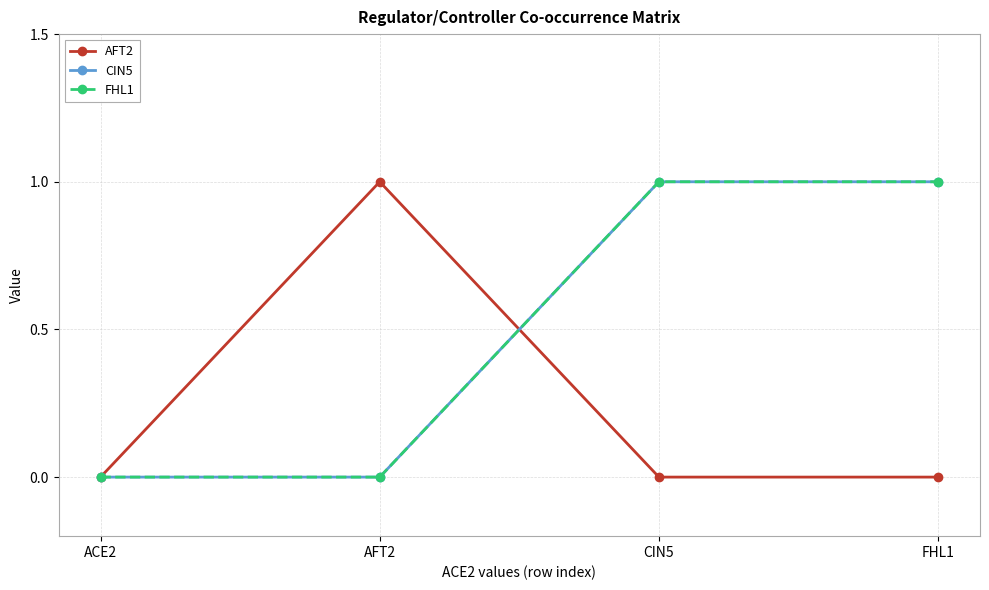

At how many categories does at least one series exceed 0?

3